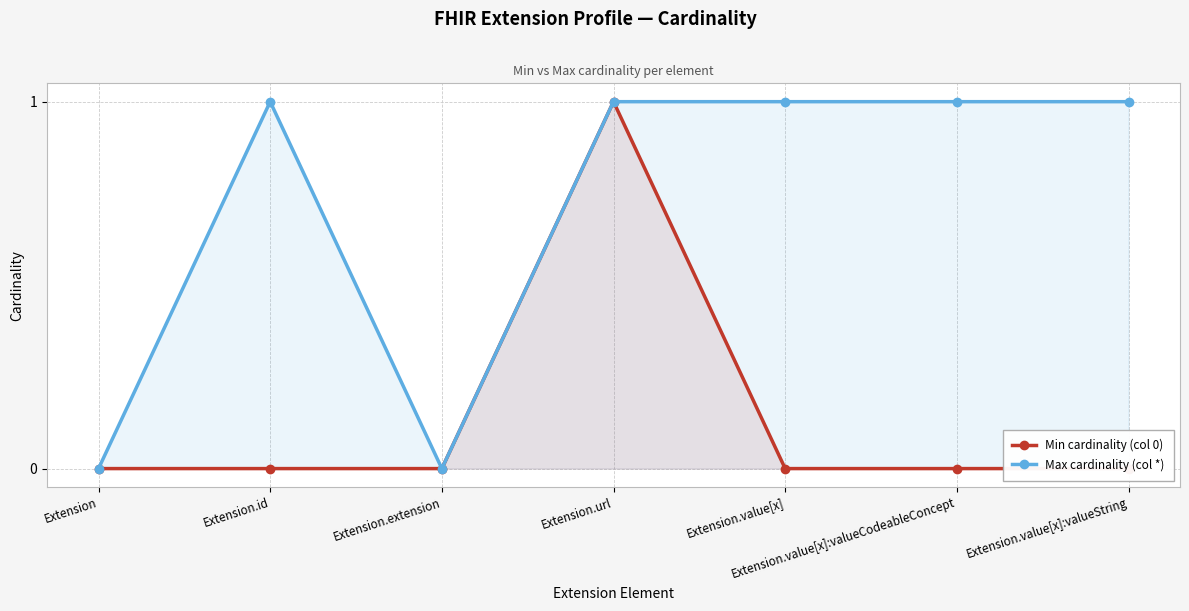

At which category is the sum across all series the highest?

Extension.url